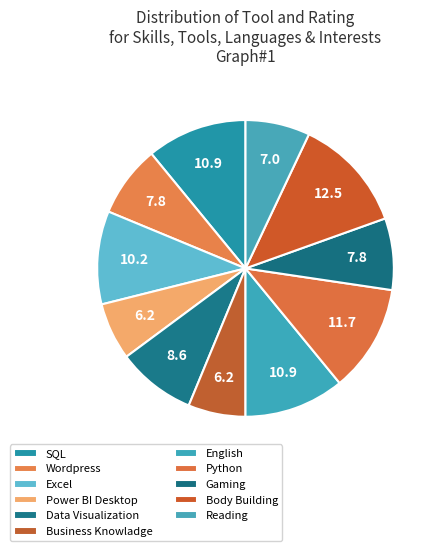

Count the number of slices in the pie.

11